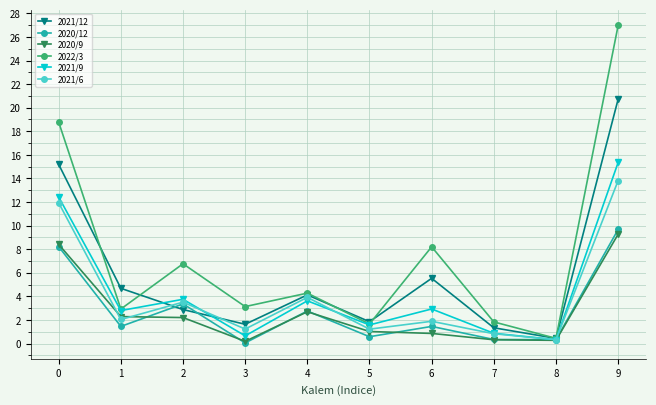

At how many categories does at least one series exceed 2?

7